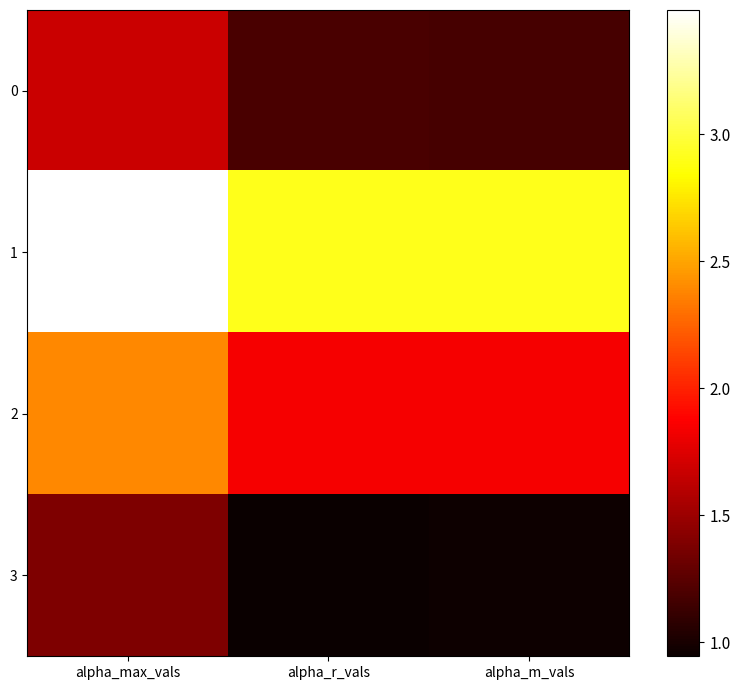

How many categories are shown in the chart?

3